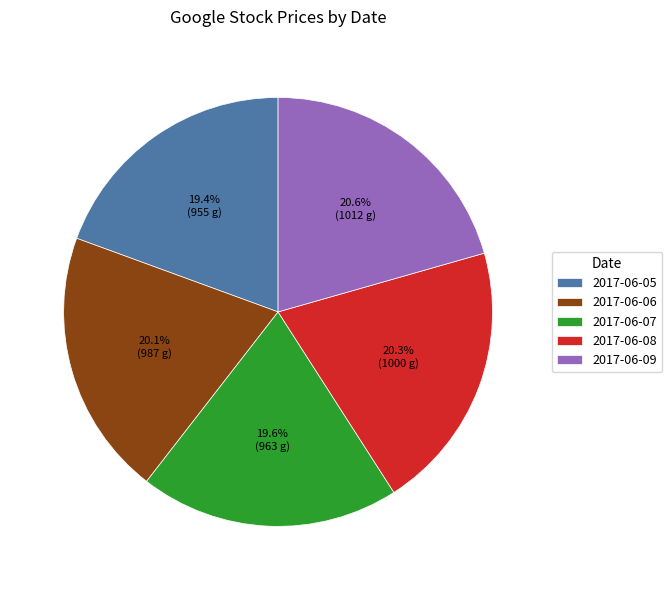

True or false: 2017-06-08 accounts for 20% of the total.

True